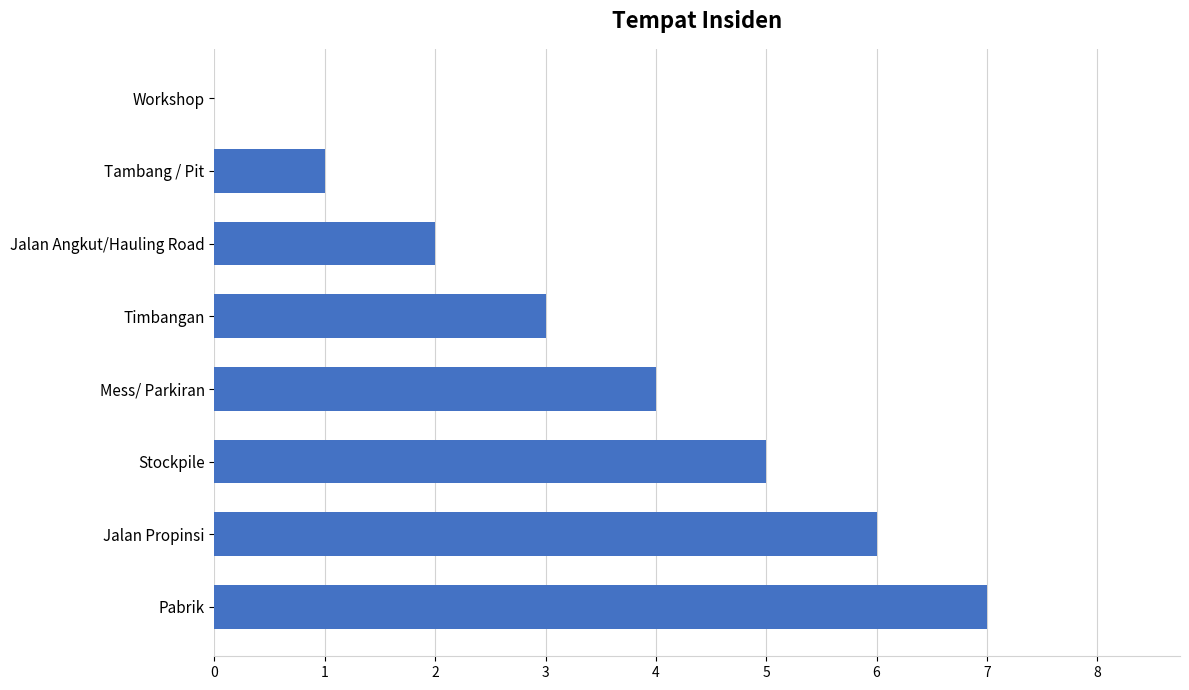

How many values are between 2 and 6?

5